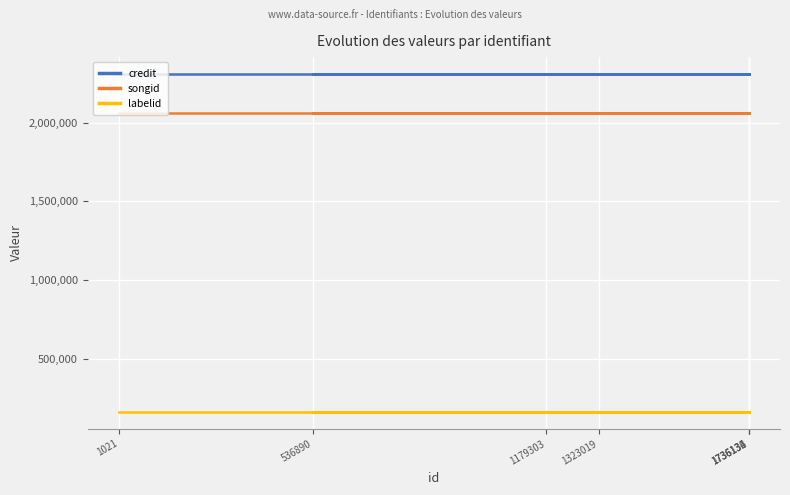

Which category has the highest value in the songid series?

1021